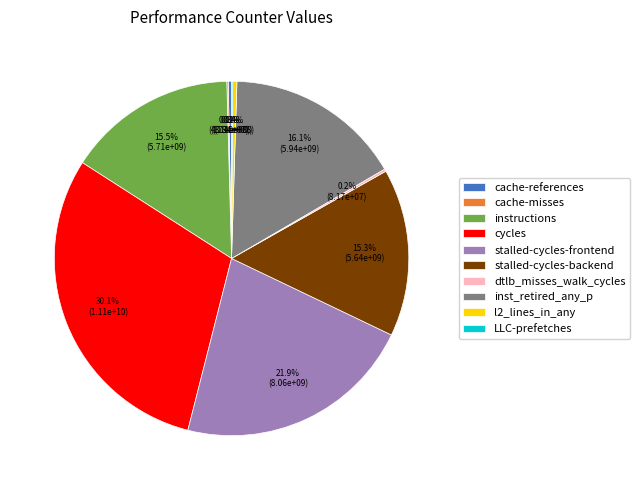

Which has a higher value, stalled-cycles-backend or l2_lines_in_any?

stalled-cycles-backend